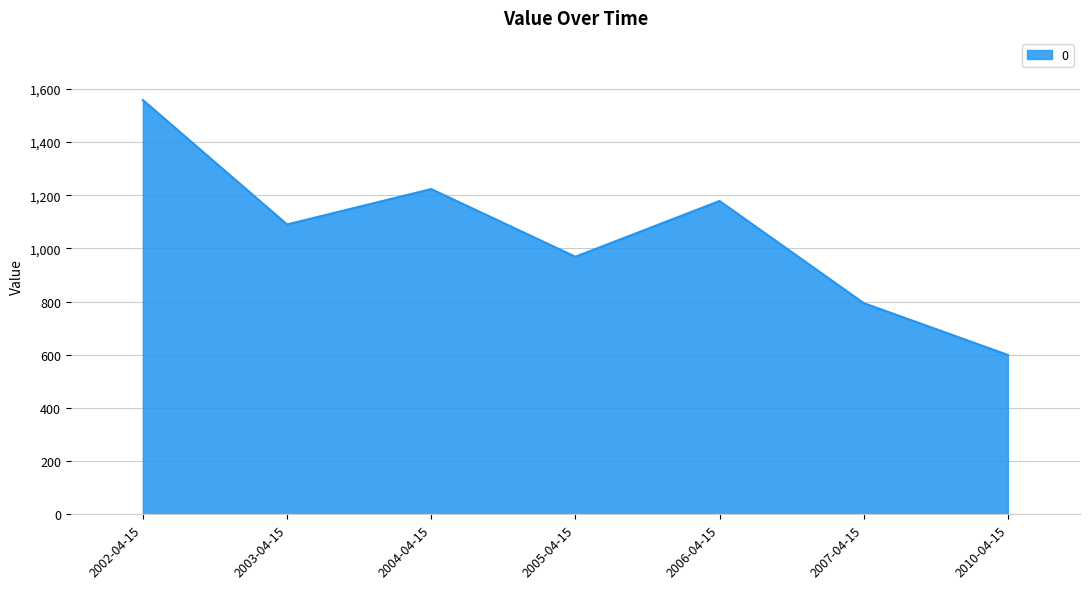

Rank the categories by value from highest to lowest.

2002-04-15, 2004-04-15, 2006-04-15, 2003-04-15, 2005-04-15, 2007-04-15, 2010-04-15